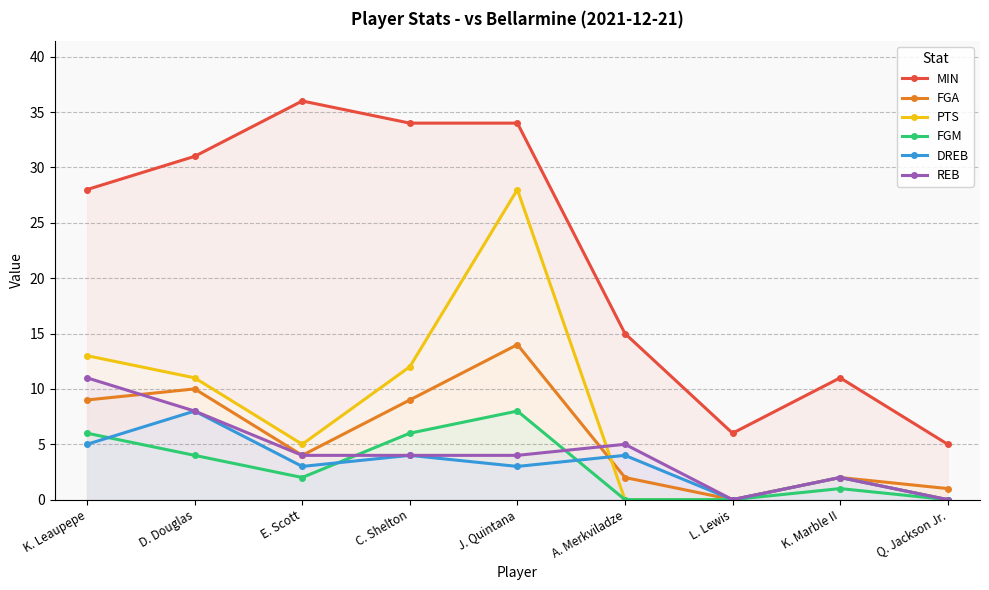

What position from the left is L. Lewis?

7